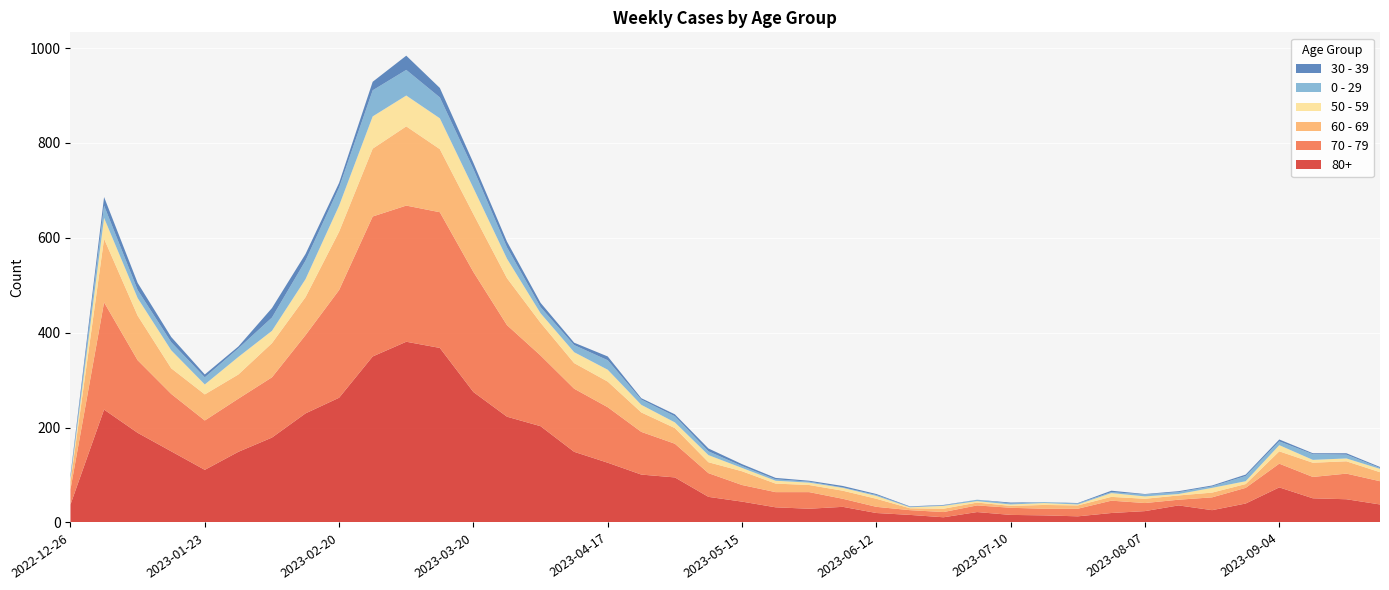

Reading left to right, what are all the values shown in this chart?

80+: 38	238	189	150	111	149	179	230	263	350	381	368	275	223	203	149	126	101	95	54	44	32	29	33	20	16	11	22	16	15	13	20	24	36	26	40	74	51	49	38
70 - 79: 32	226	153	121	104	112	127	165	227	295	287	286	253	193	149	133	117	90	71	50	35	32	35	17	13	10	11	14	15	14	16	26	17	12	27	33	50	45	54	49
60 - 69: 16	134	94	54	55	51	72	80	123	143	167	133	122	99	69	54	54	41	33	23	29	18	15	17	17	4	7	6	4	8	7	8	9	9	10	8	26	30	26	19
50 - 59: 5	44	37	38	21	37	26	38	55	68	65	65	55	41	20	23	25	16	12	15	7	6	5	6	6	2	6	3	3	4	2	8	5	3	10	6	13	6	6	7
0 - 29: 4	26	17	17	15	18	28	39	38	55	54	44	40	24	13	15	20	11	13	8	4	3	2	1	2	1	1	3	2	2	2	2	4	4	3	11	8	12	8	2
30 - 39: 5	18	15	11	6	4	20	14	10	18	30	20	13	12	9	5	8	3	4	6	4	3	2	3	2	1	1	0	2	0	1	3	1	2	2	3	4	2	3	2